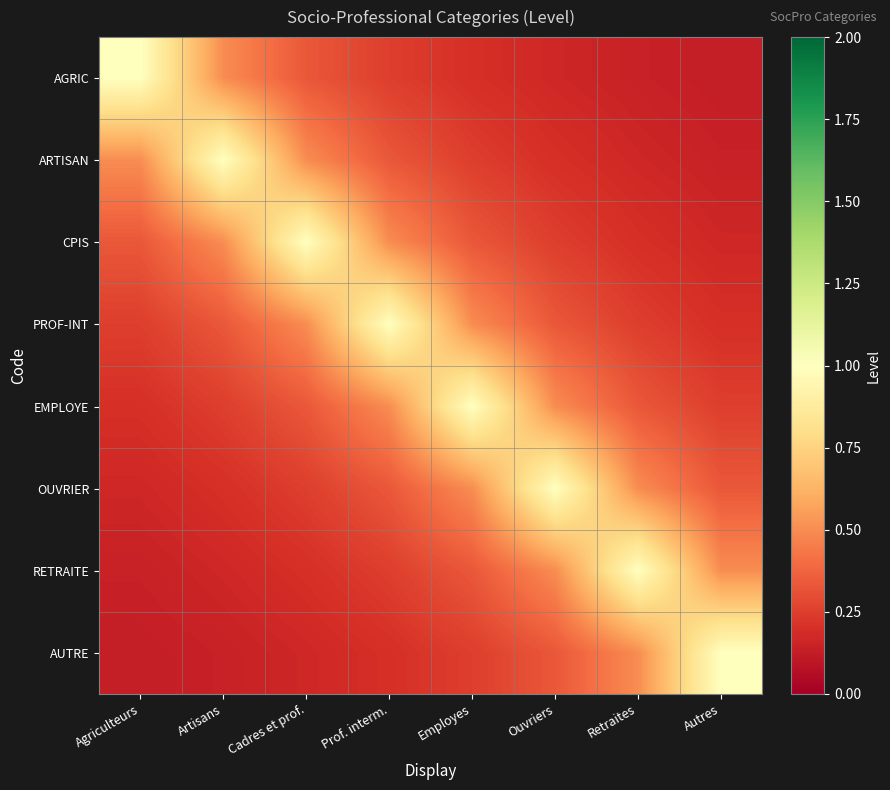

Reading right to left, transcribe all the data shown in this chart.

AGRIC: Autres=0.1	Retraites=0.1	Ouvriers=0.2	Employes=0.2	Prof. interm.=0.2	Cadres et prof.=0.3	Artisans=0.5	Agriculteurs=1.0
ARTISAN: Autres=0.1	Retraites=0.2	Ouvriers=0.2	Employes=0.2	Prof. interm.=0.3	Cadres et prof.=0.5	Artisans=1.0	Agriculteurs=0.5
CPIS: Autres=0.2	Retraites=0.2	Ouvriers=0.2	Employes=0.3	Prof. interm.=0.5	Cadres et prof.=1.0	Artisans=0.5	Agriculteurs=0.3
PROF-INT: Autres=0.2	Retraites=0.2	Ouvriers=0.3	Employes=0.5	Prof. interm.=1.0	Cadres et prof.=0.5	Artisans=0.3	Agriculteurs=0.2
EMPLOYE: Autres=0.2	Retraites=0.3	Ouvriers=0.5	Employes=1.0	Prof. interm.=0.5	Cadres et prof.=0.3	Artisans=0.2	Agriculteurs=0.2
OUVRIER: Autres=0.3	Retraites=0.5	Ouvriers=1.0	Employes=0.5	Prof. interm.=0.3	Cadres et prof.=0.2	Artisans=0.2	Agriculteurs=0.2
RETRAITE: Autres=0.5	Retraites=1.0	Ouvriers=0.5	Employes=0.3	Prof. interm.=0.2	Cadres et prof.=0.2	Artisans=0.2	Agriculteurs=0.1
AUTRE: Autres=1.0	Retraites=0.5	Ouvriers=0.3	Employes=0.2	Prof. interm.=0.2	Cadres et prof.=0.2	Artisans=0.1	Agriculteurs=0.1